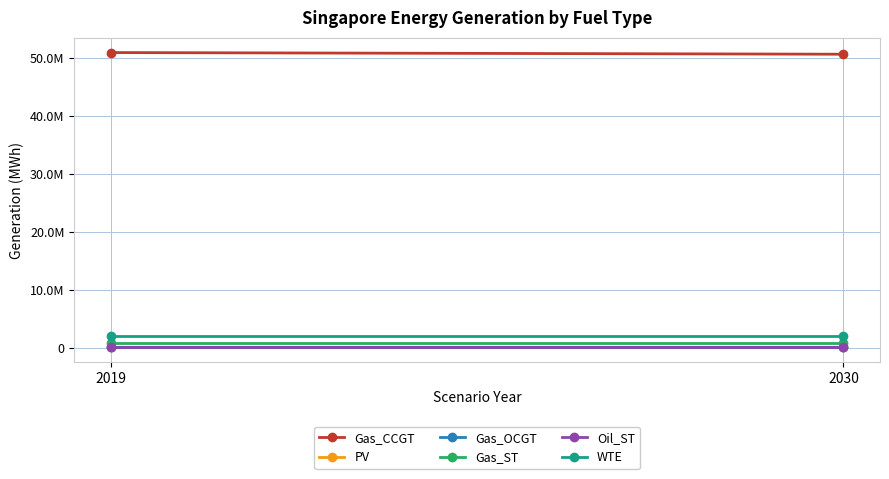

What is the total value across all series at 2019?

54133312.4